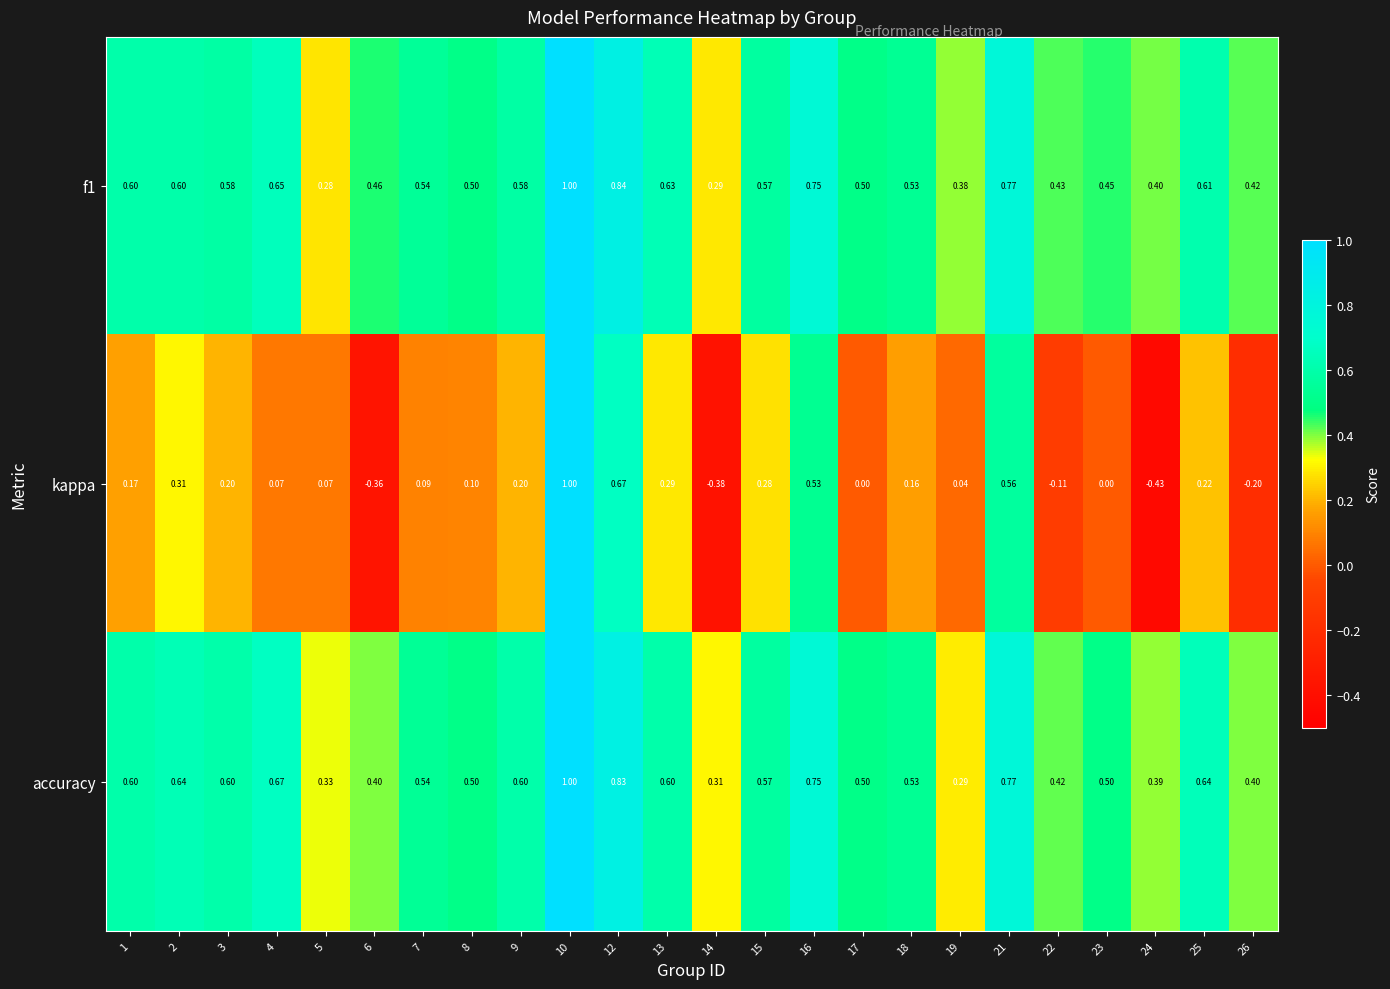

Which series changed the most between 10 and 25?

kappa